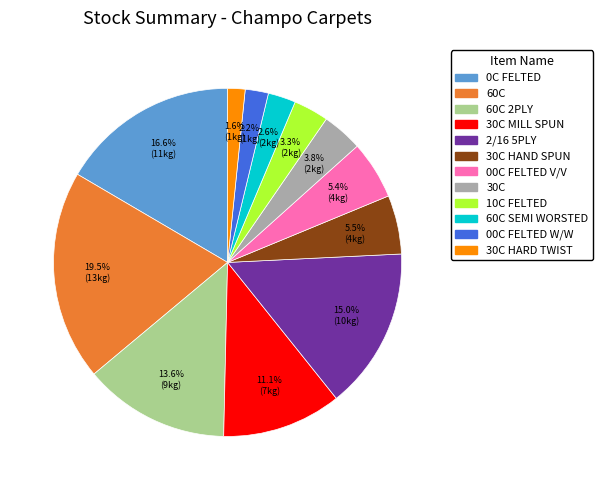

Does any single category account for the majority?

No